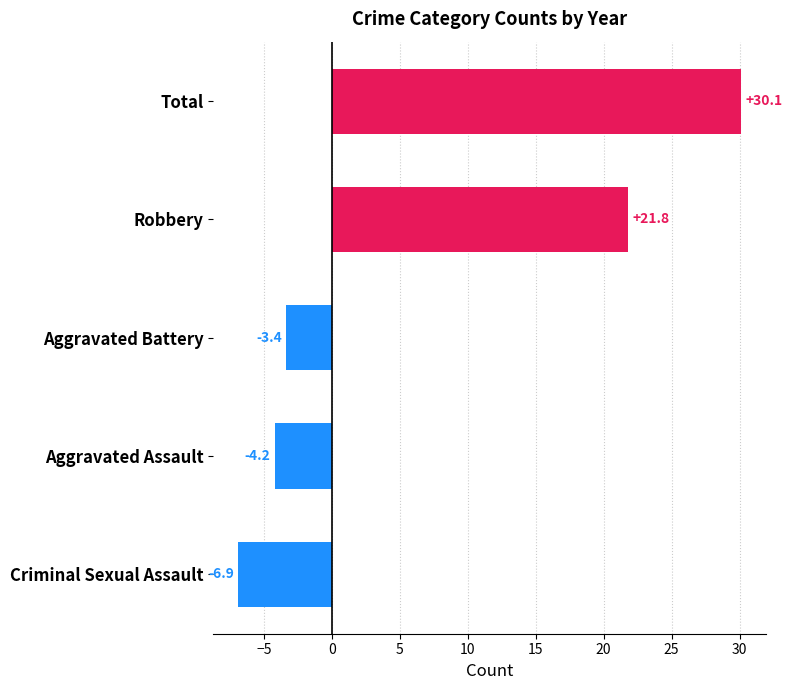

At which label is the value closest to 11?

Robbery